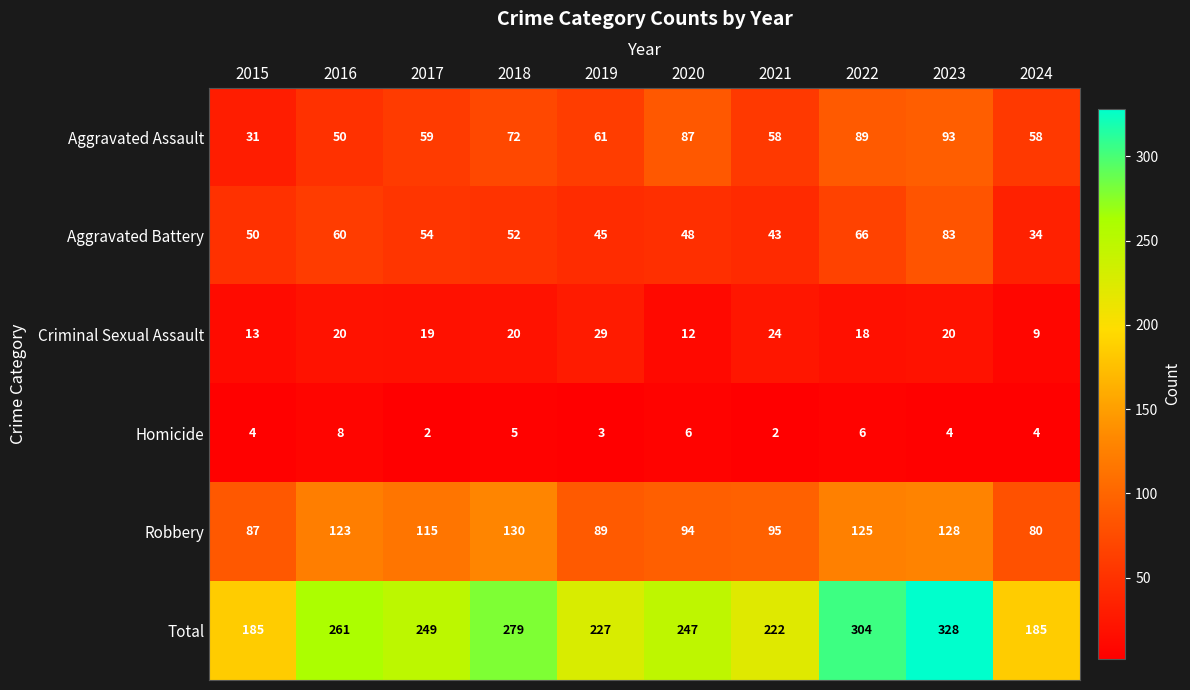

What is the difference between the Aggravated Battery values at 2020 and 2018?

4